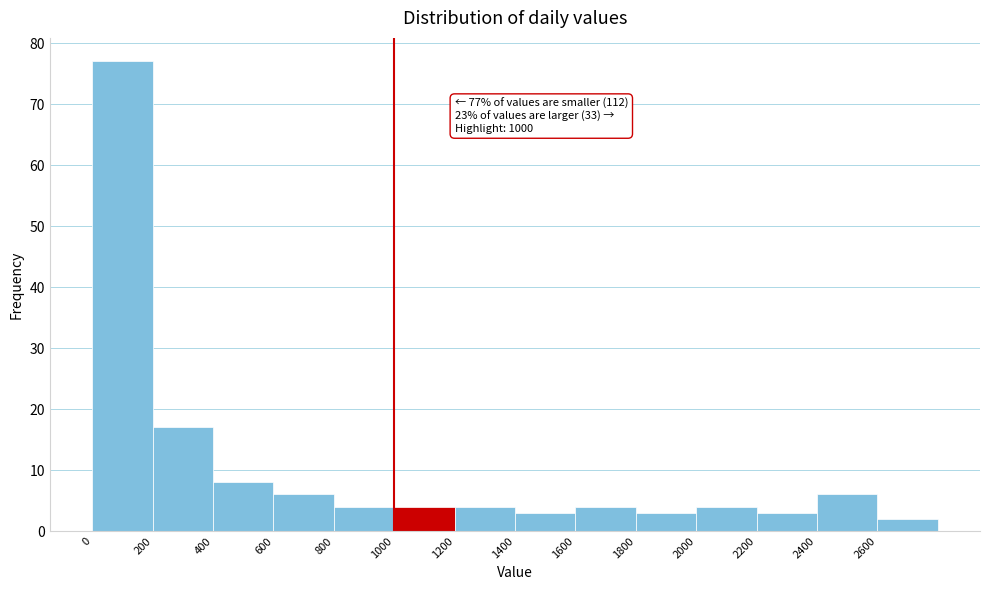

Which range on the x-axis has the tallest bar?

0 to 200